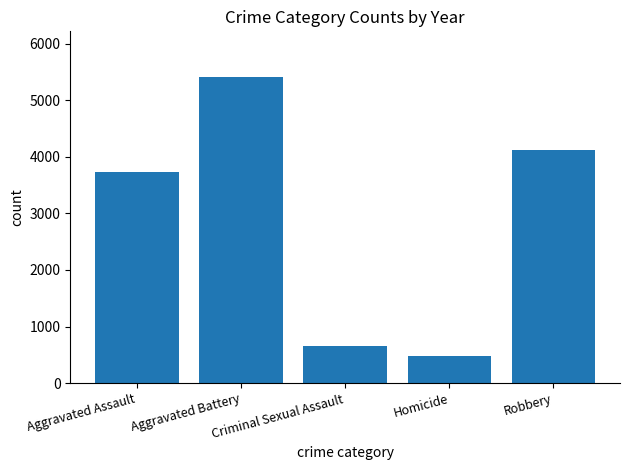

Reading left to right, list all the values displayed in this chart.

3739	5410	651	481	4126